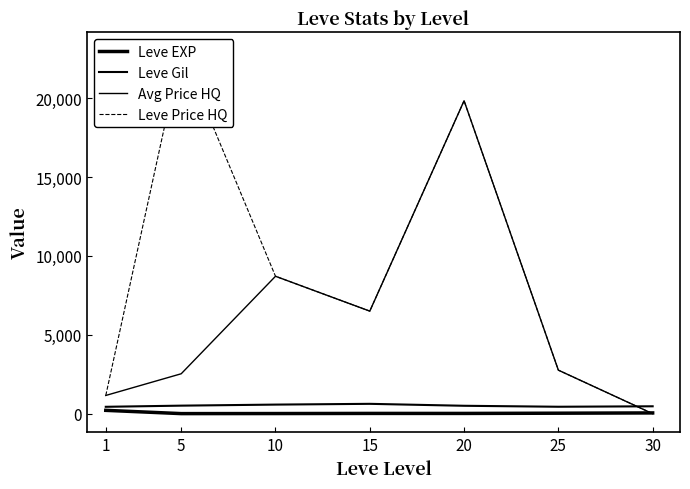

What value does the Leve EXP series have at 15?

15.7